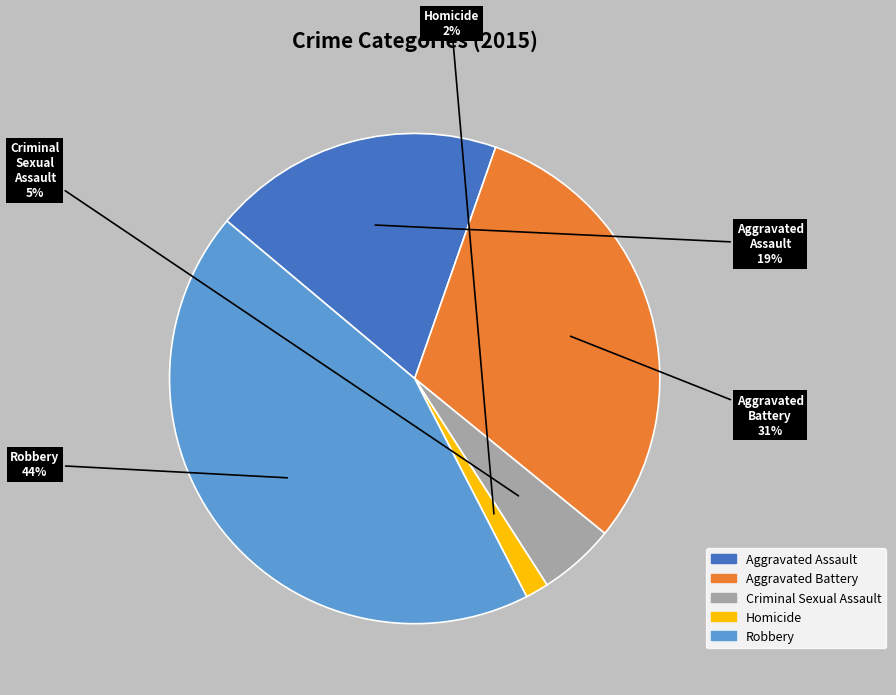

Is Aggravated Assault the majority of the pie?

No